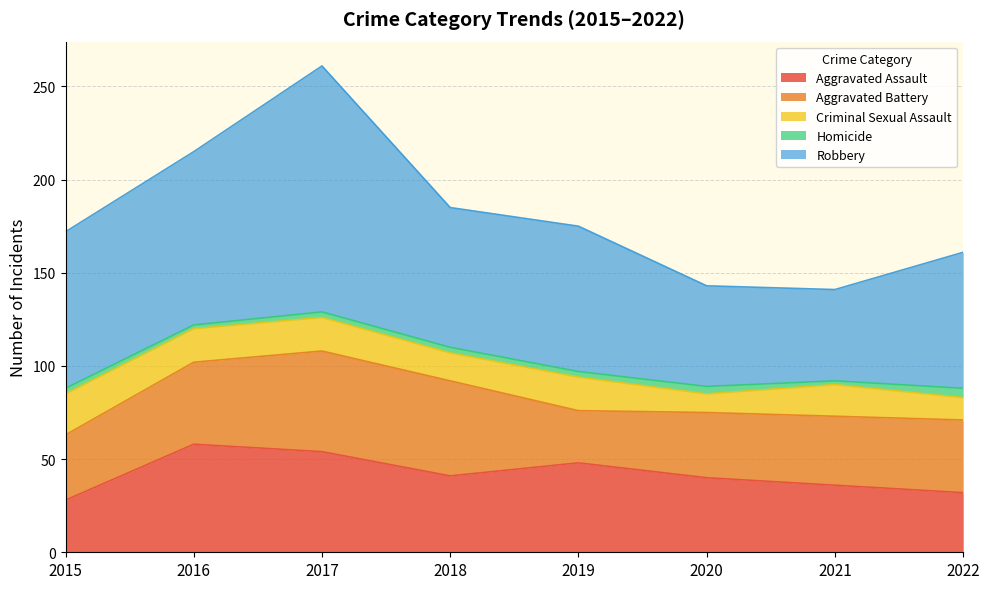

In Homicide, how many points are lower than both neighbors (excluding endpoints)?

2